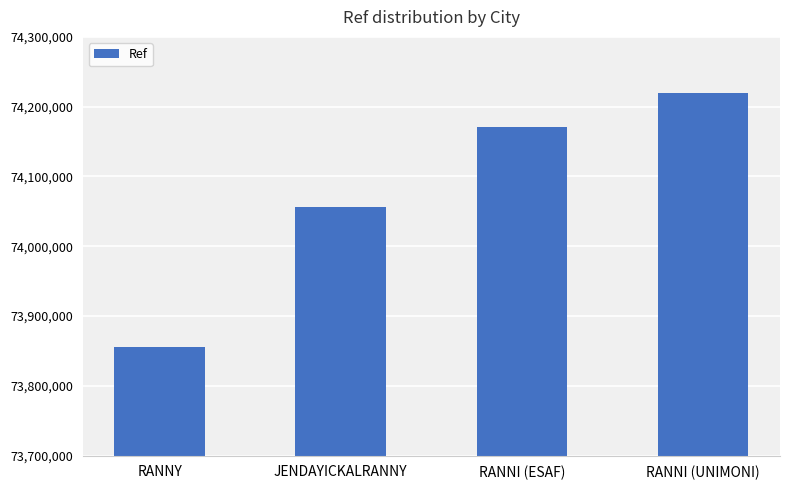

What is the sum of the values at RANNI (ESAF) and RANNI (UNIMONI)?

148390246